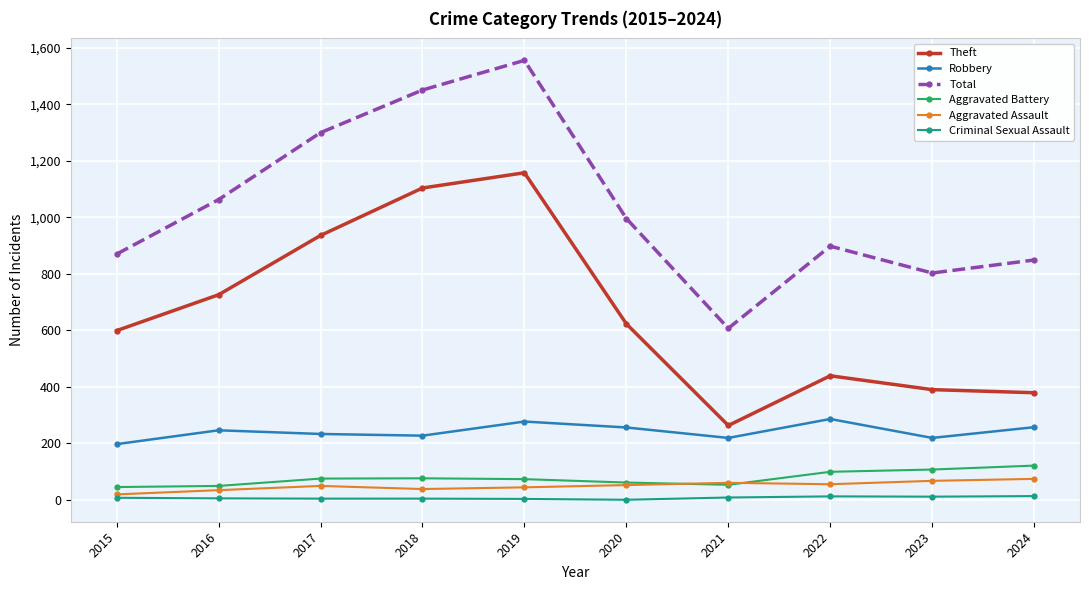

What is the spread (max minus min) of values at 2020?

996